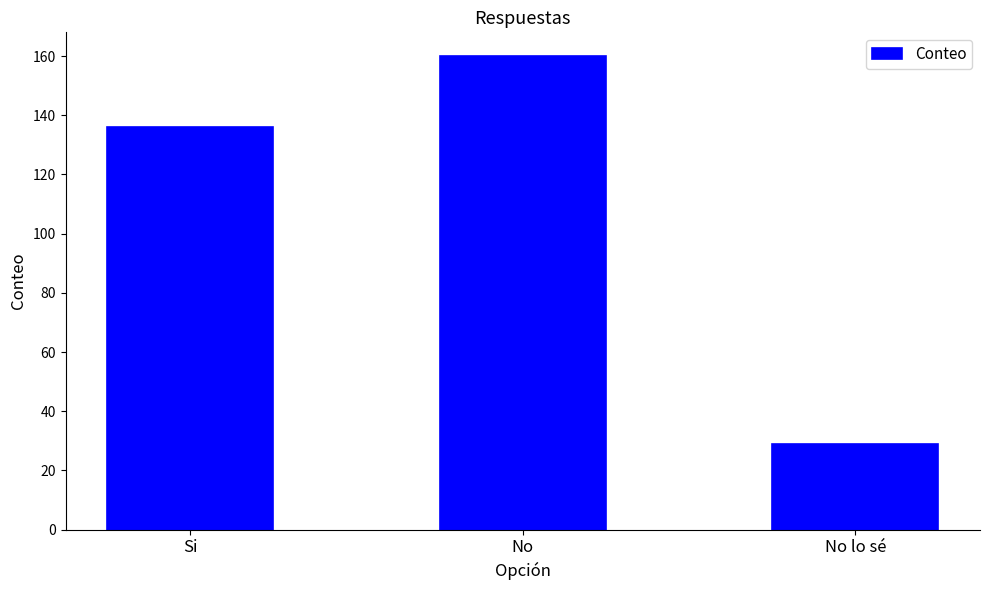

What is the ratio of the value at No to the value at Si?

1.2